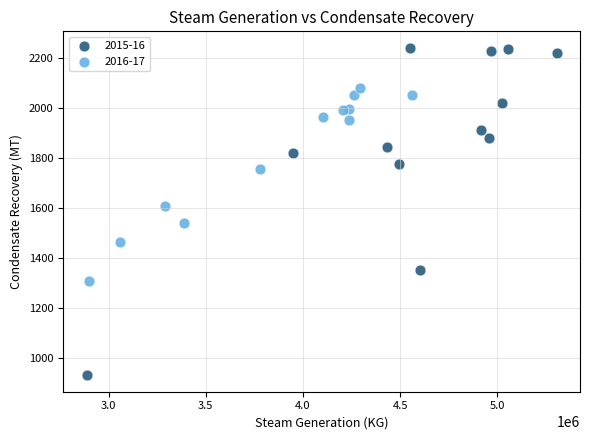

Which series contains the lowest Y value?

2015-16